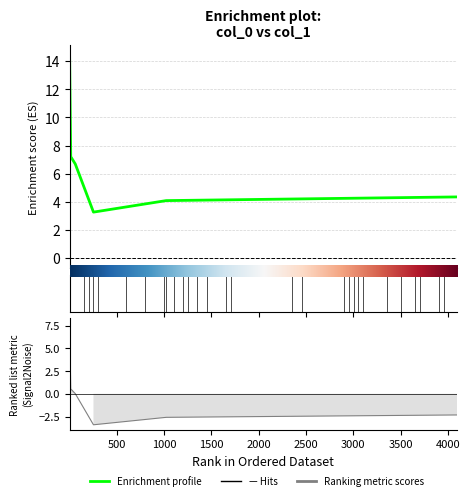

At which label is the value closest to 8?

16